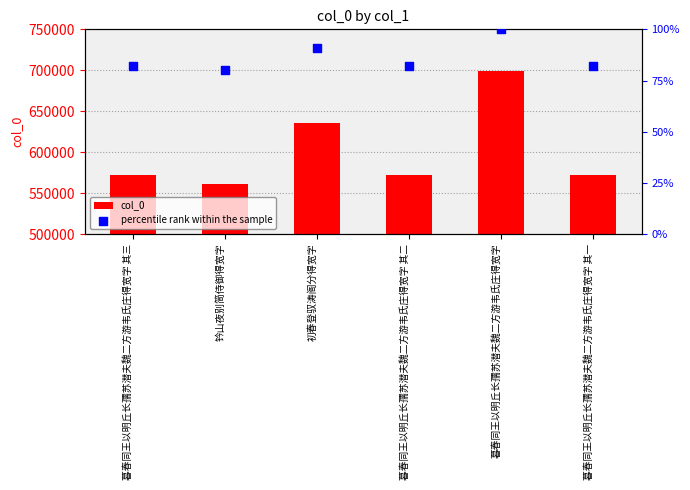

What are all the series names shown in the legend?

col_0, percentile rank within the sample